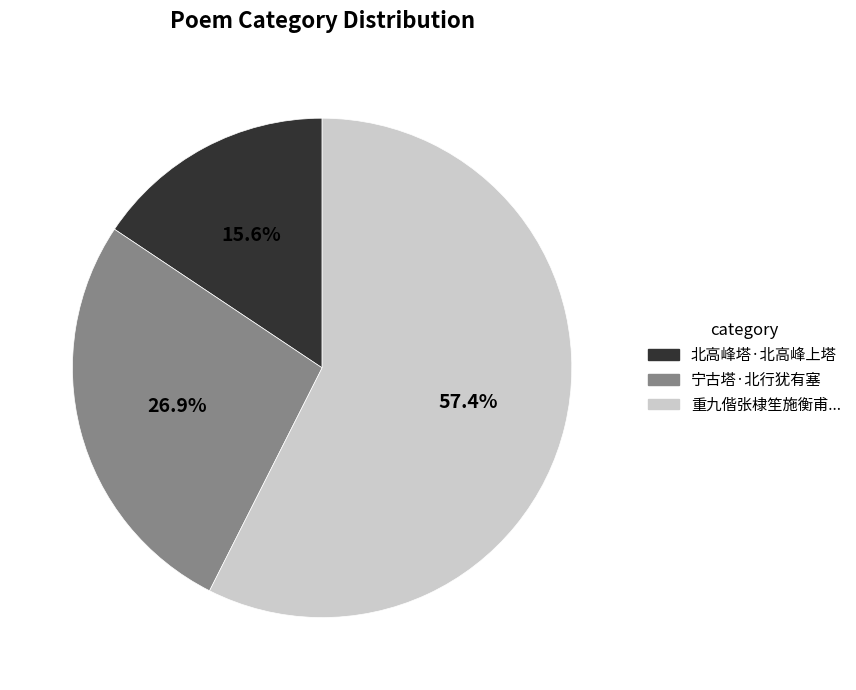

Is there a majority slice in this chart?

Yes